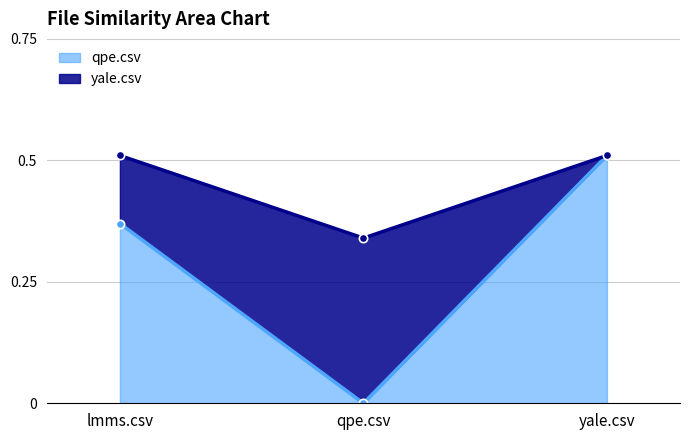

At which label does qpe.csv reach its peak?

yale.csv